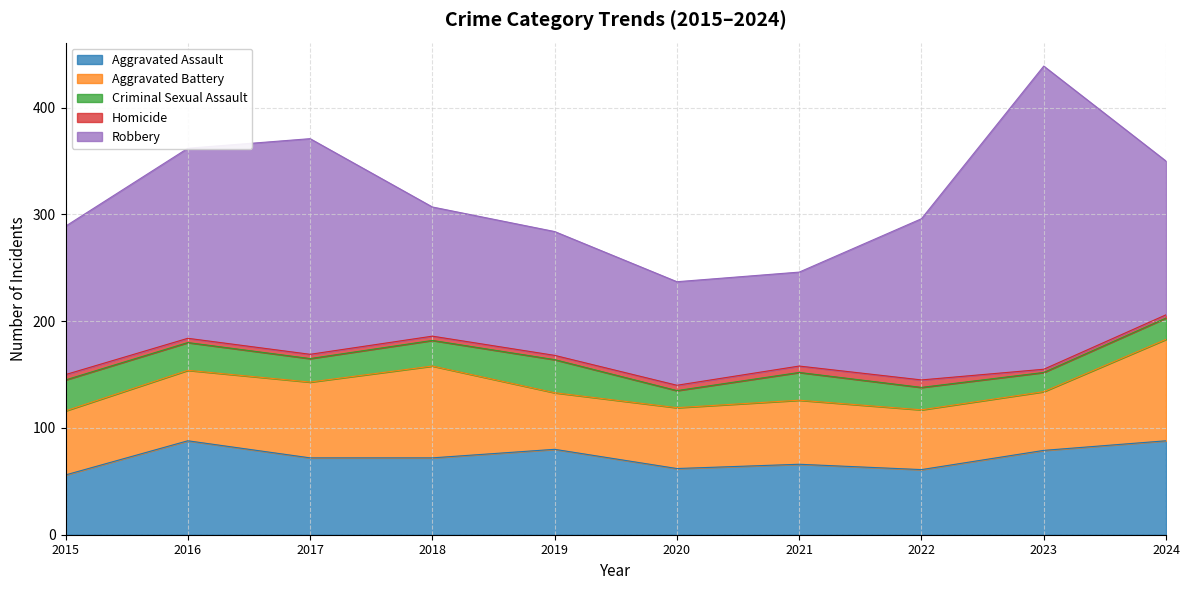

At which category does Robbery reach its first local peak?

2017